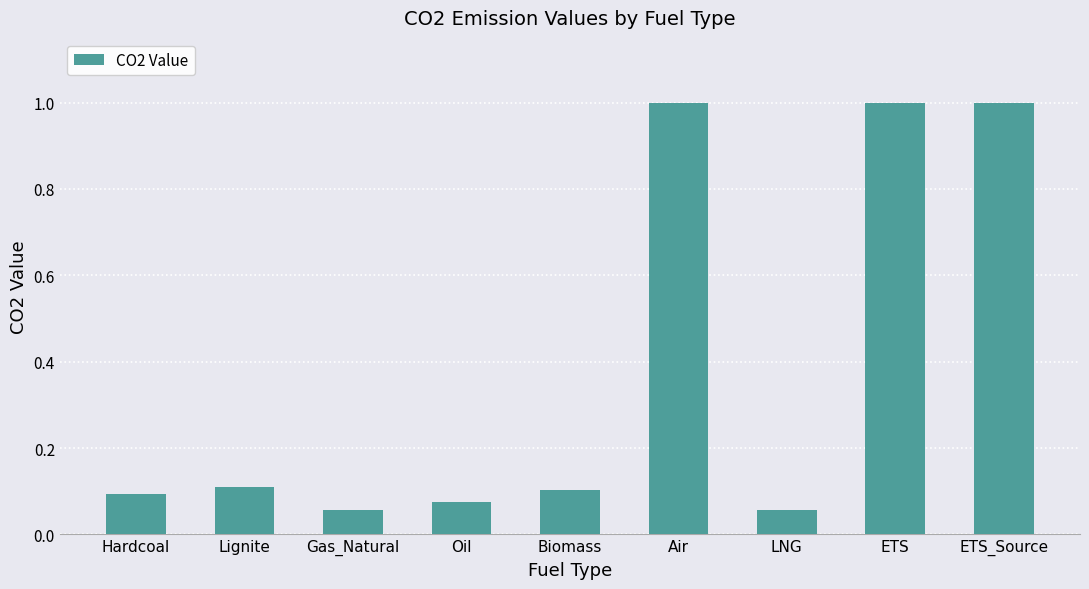

What position from the left is ETS_Source?

9